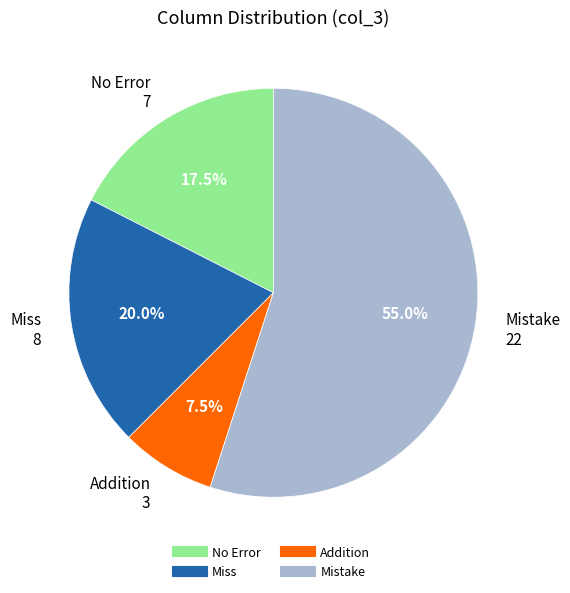

Does any single category account for the majority?

Yes